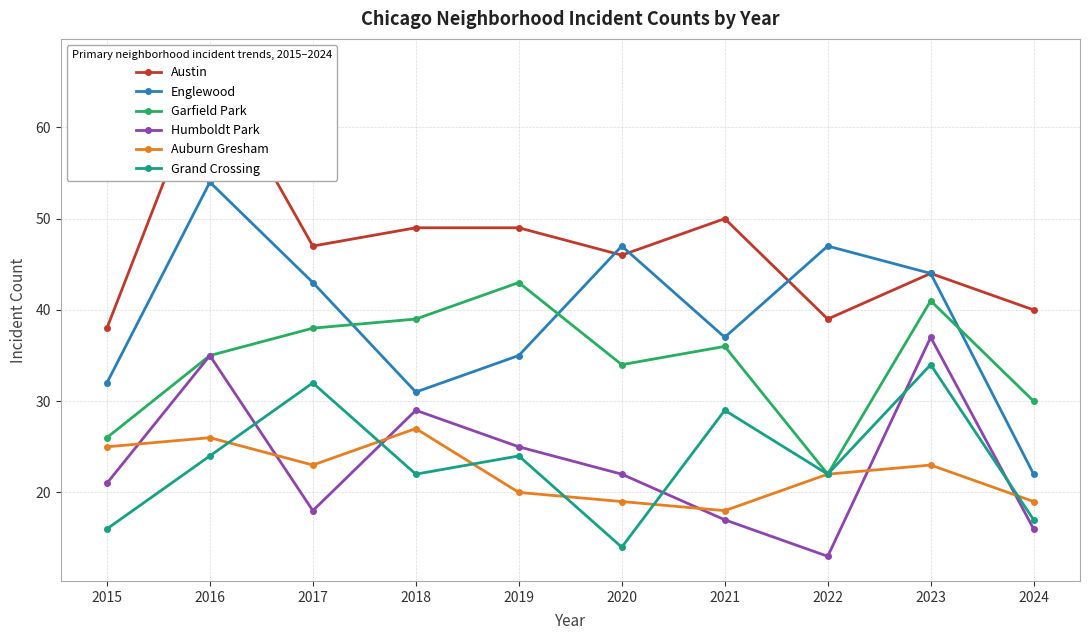

Reading left to right, transcribe all the data shown in this chart.

Austin: 38	67	47	49	49	46	50	39	44	40
Englewood: 32	54	43	31	35	47	37	47	44	22
Garfield Park: 26	35	38	39	43	34	36	22	41	30
Humboldt Park: 21	35	18	29	25	22	17	13	37	16
Auburn Gresham: 25	26	23	27	20	19	18	22	23	19
Grand Crossing: 16	24	32	22	24	14	29	22	34	17